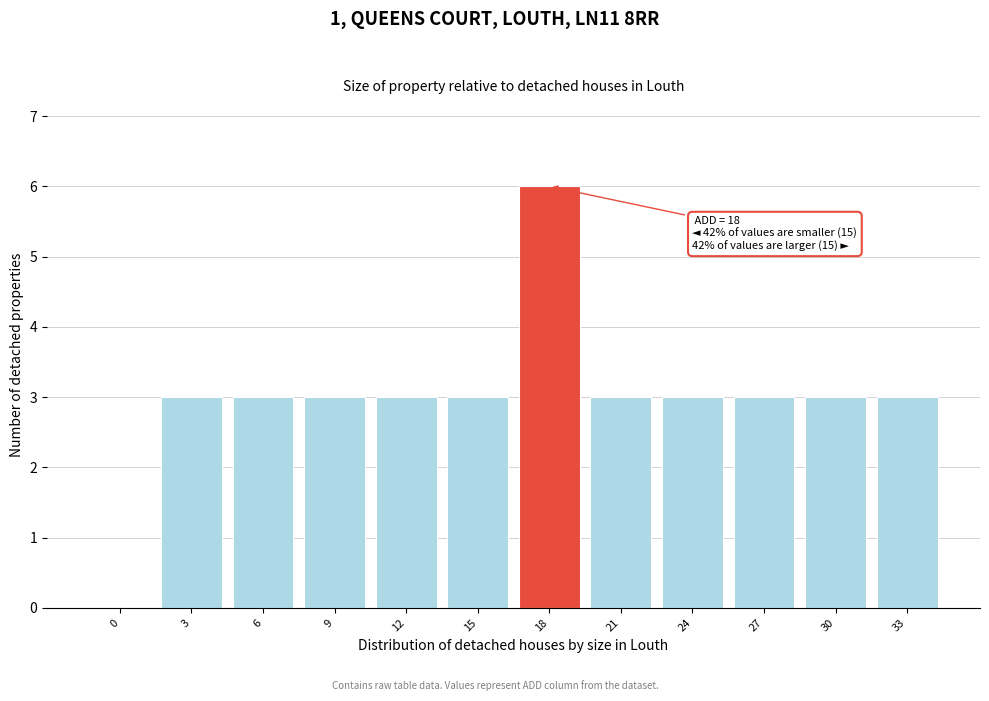

Reading left to right, transcribe all the data shown in this chart.

0=0	3=3	6=3	9=3	12=3	15=3	18=6	21=3	24=3	27=3	30=3	33=3